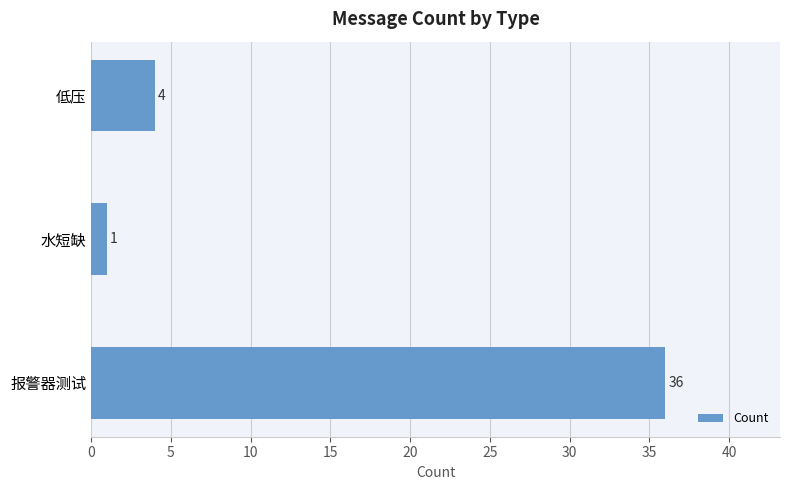

What is the smallest value displayed?

1